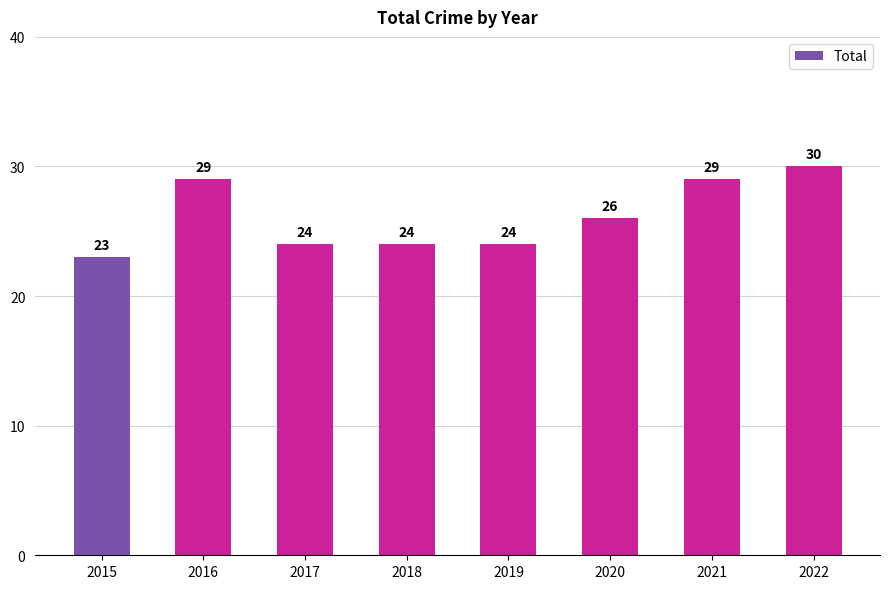

What is the smallest value displayed?

23